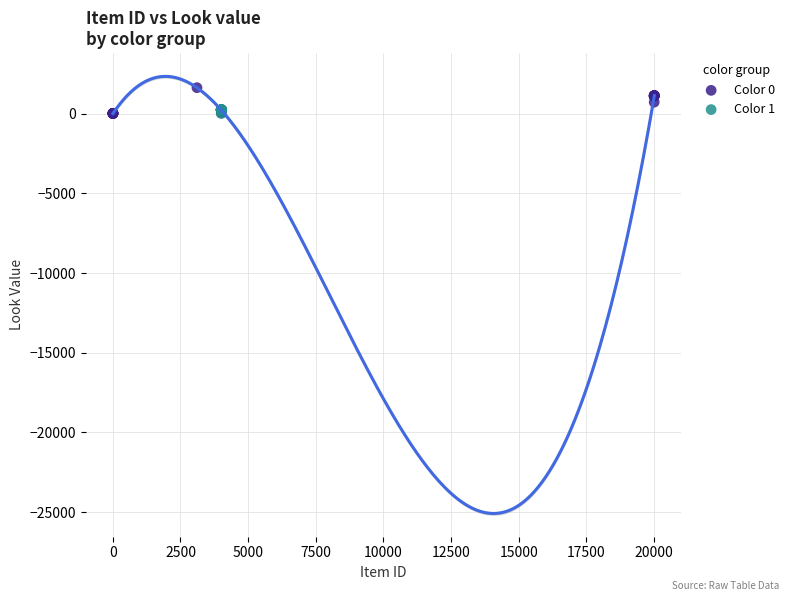

Which series has the widest spread of Y values?

Color 0